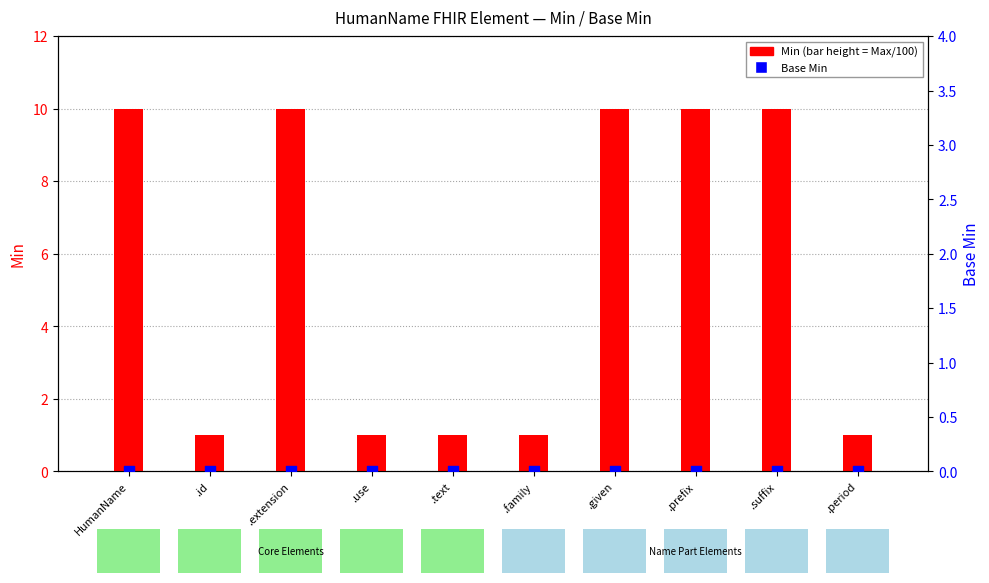

Which series reaches the minimum Y coordinate?

Min